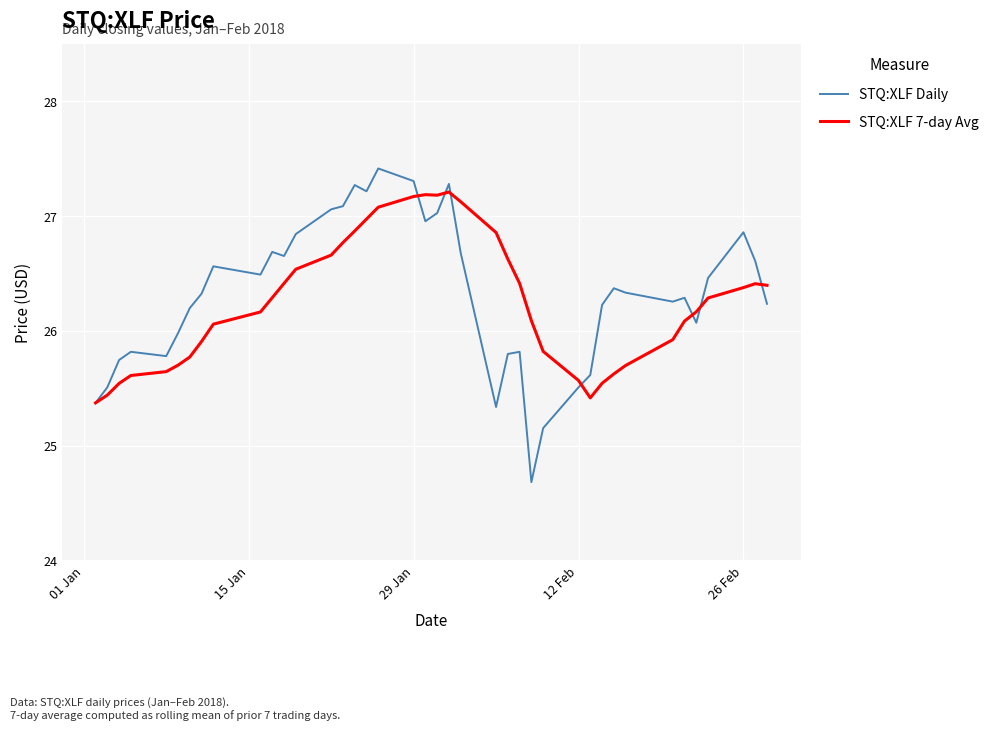

Count the number of data series in this chart.

2